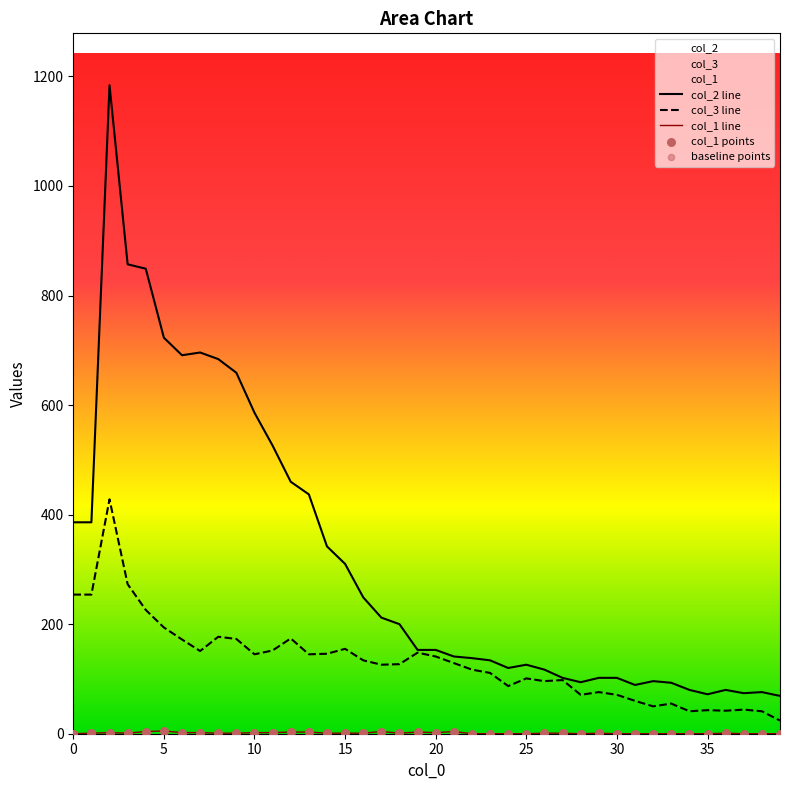

At how many categories does at least one series exceed 599?

8